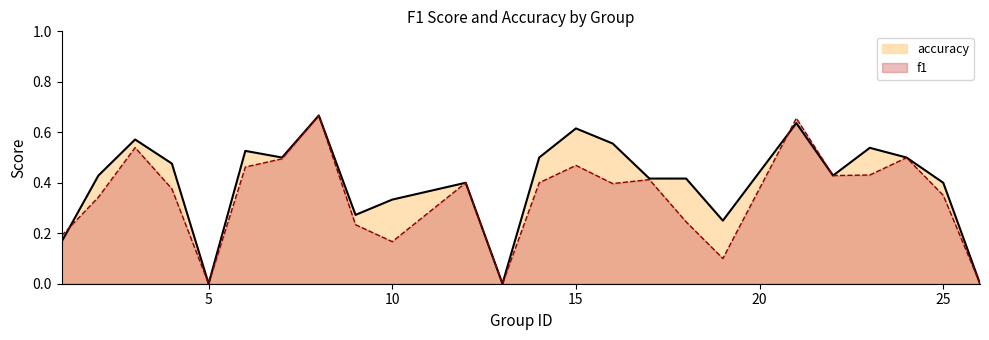

At which label is accuracy closest to 0?

5